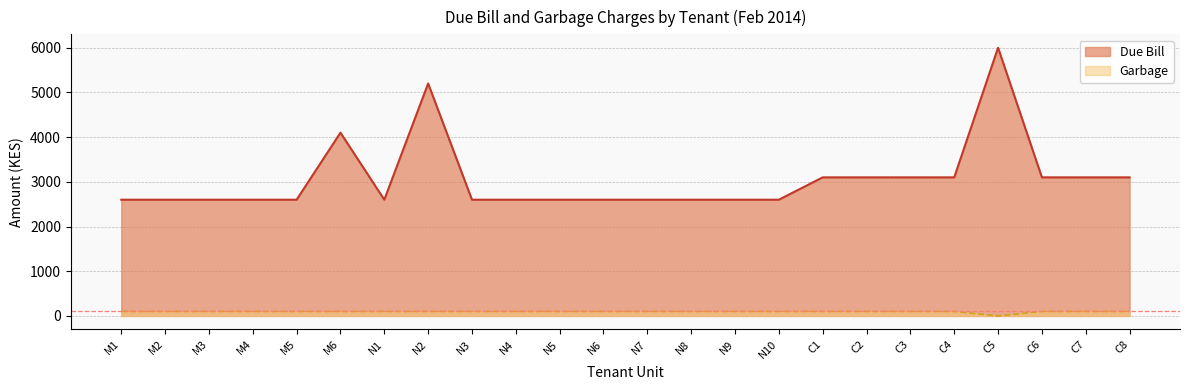

Reading left to right, transcribe all the data shown in this chart.

Due Bill: 2600	2600	2600	2600	2600	4100	2600	5200	2600	2600	2600	2600	2600	2600	2600	2600	3100	3100	3100	3100	6000	3100	3100	3100
Garbage: 100	100	100	100	100	100	100	100	100	100	100	100	100	100	100	100	100	100	100	100	0	100	100	100